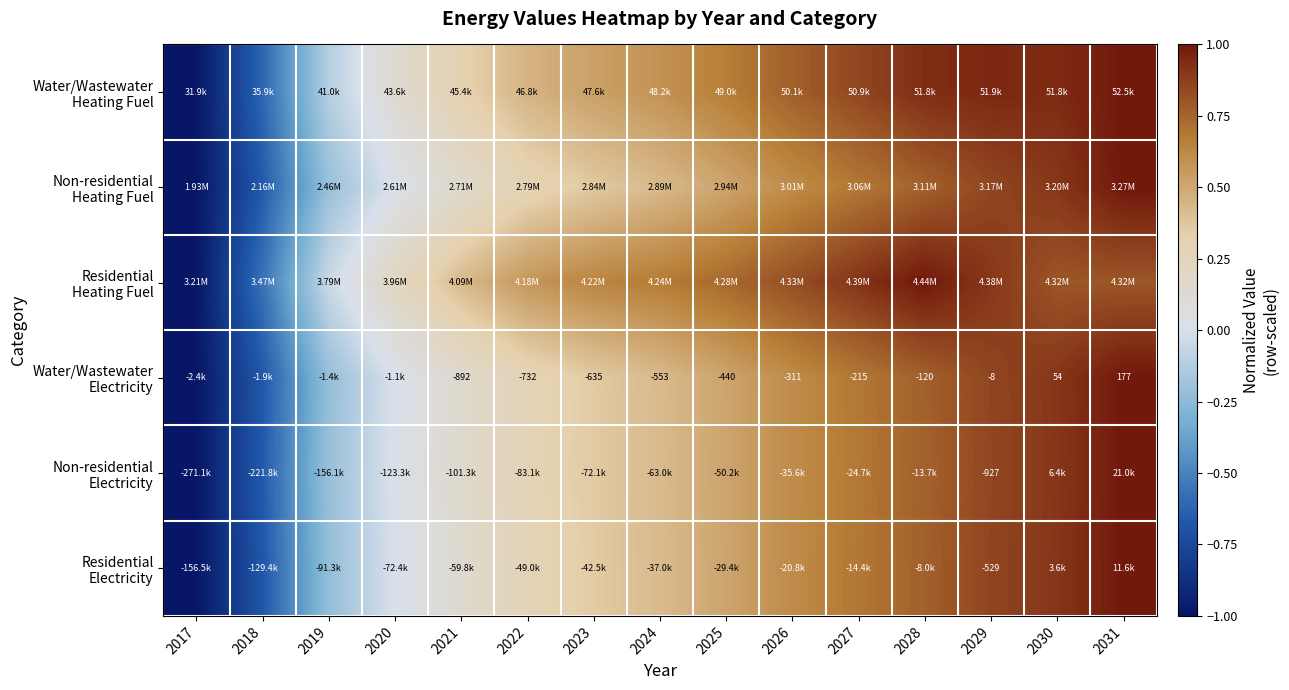

Where is Residential Electricity nearest to the value 0?

2020